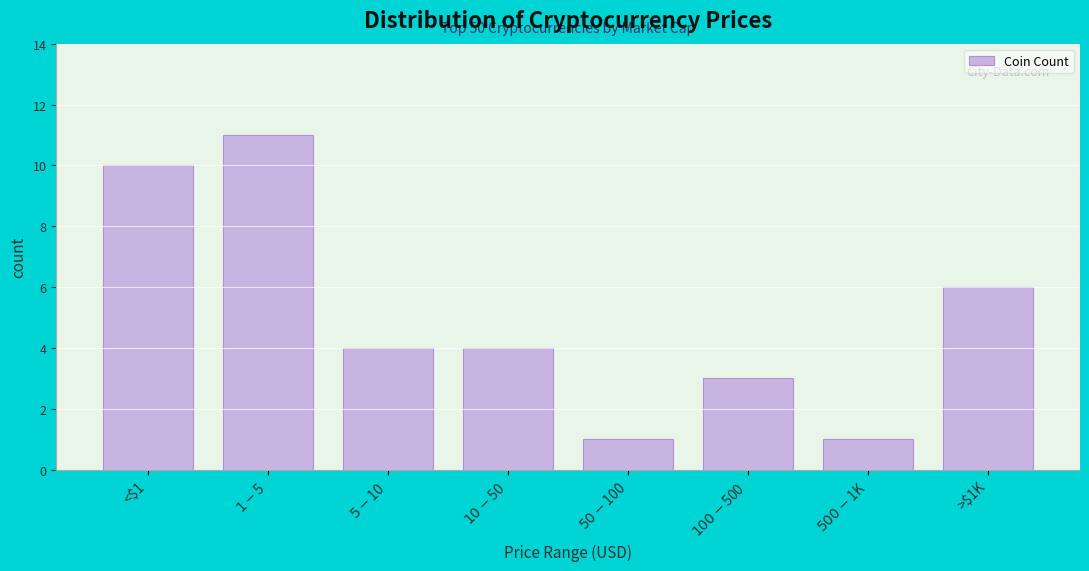

Reading right to left, extract all data points from this chart.

6	1	3	1	4	4	11	10